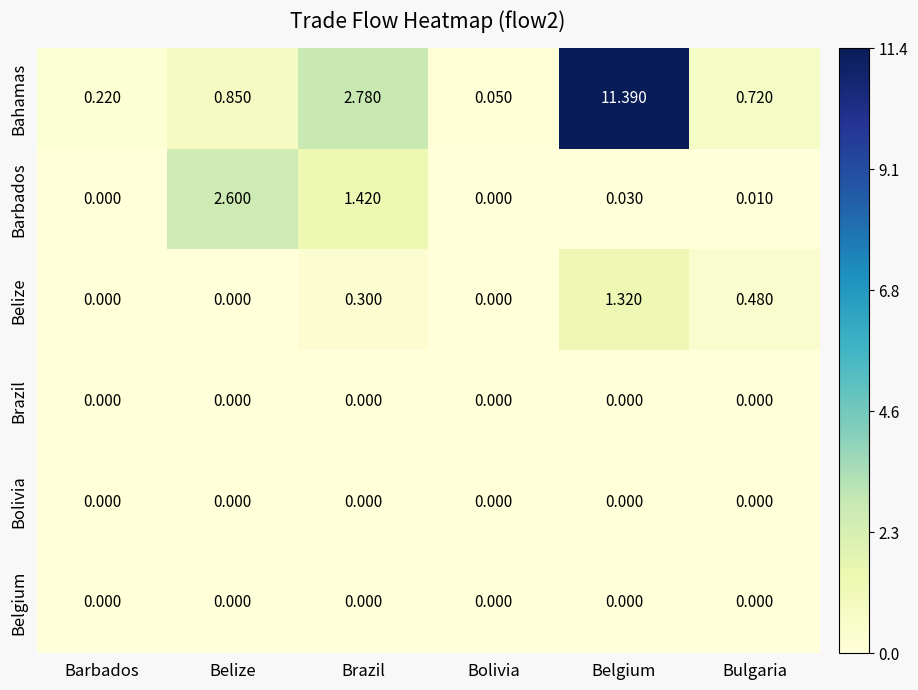

Between Belize and Brazil, which series saw the biggest shift?

Bahamas